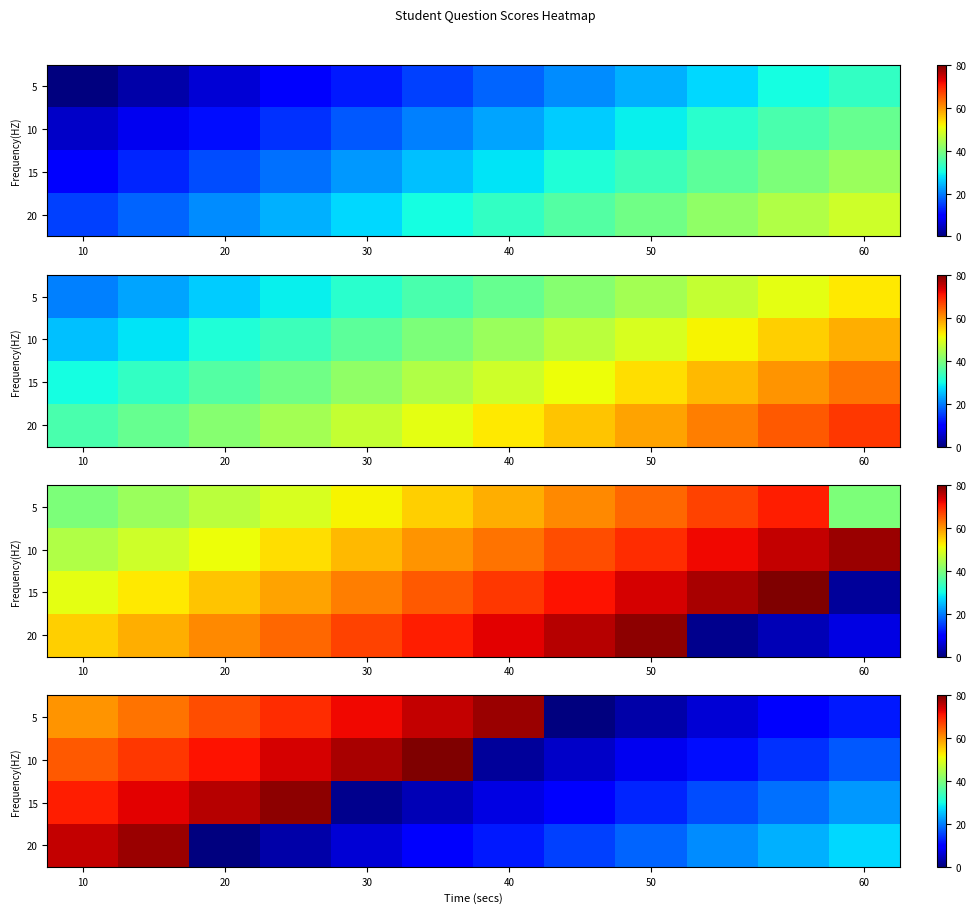

How many series are shown in this chart?

4